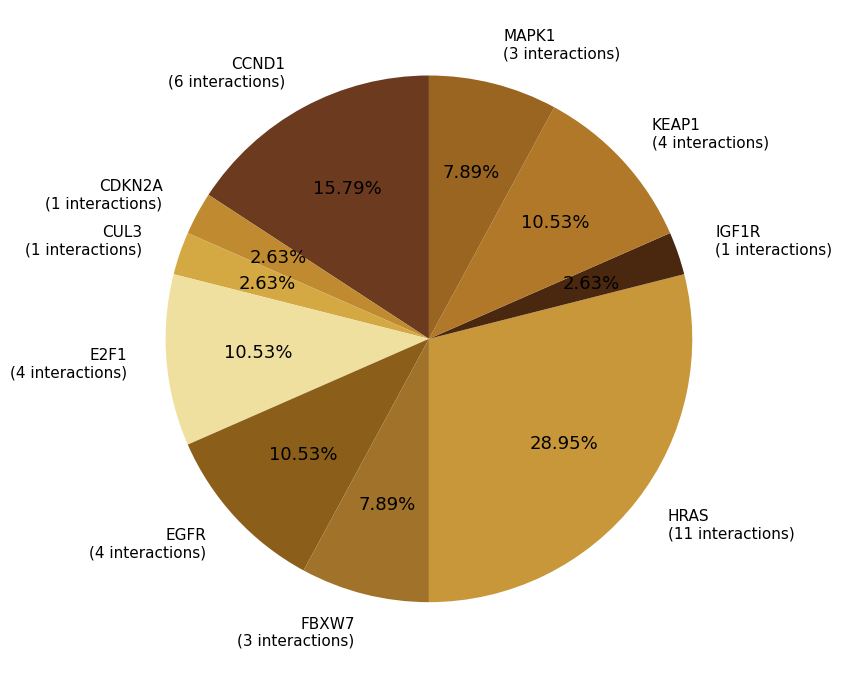

How many segments does this pie chart have?

10